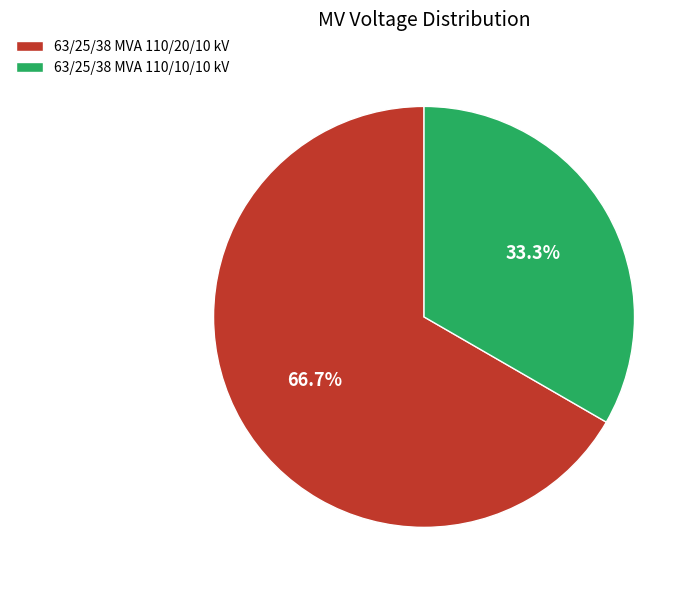

To the nearest percent, what is the average slice percentage?

50%